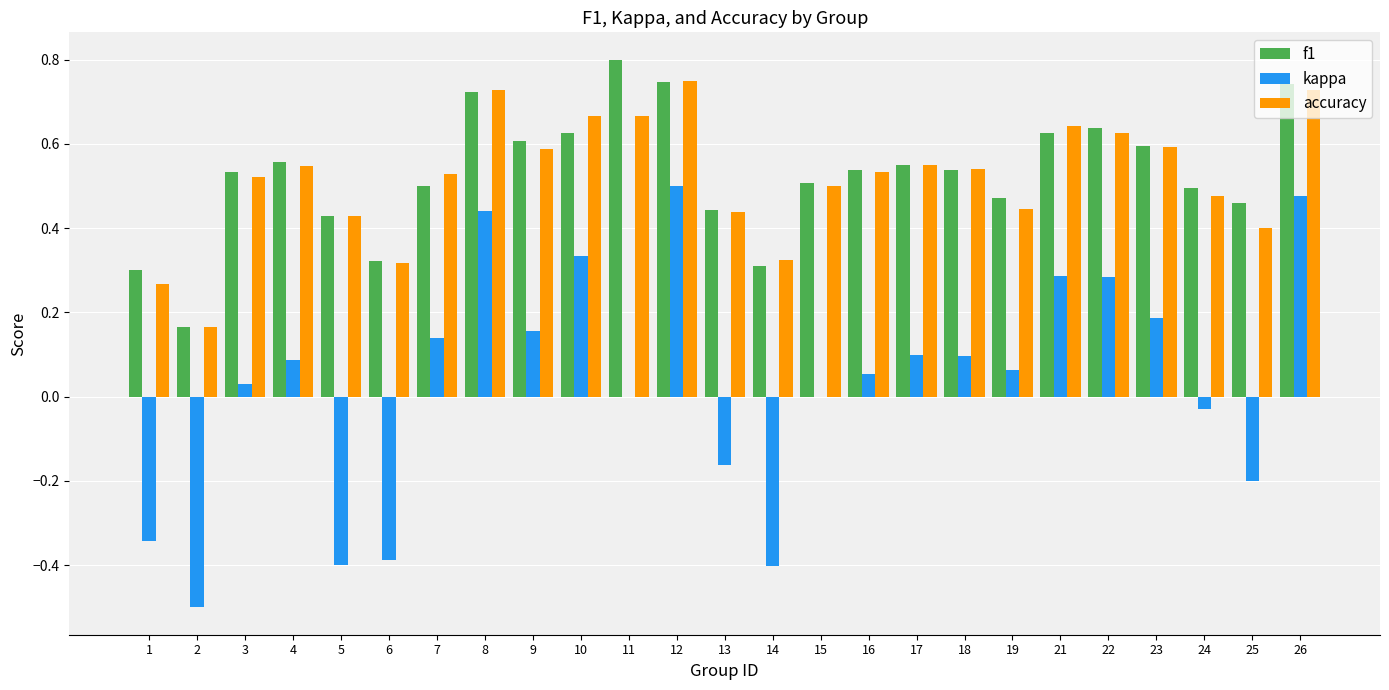

Which series changed the most between 2 and 9?

kappa